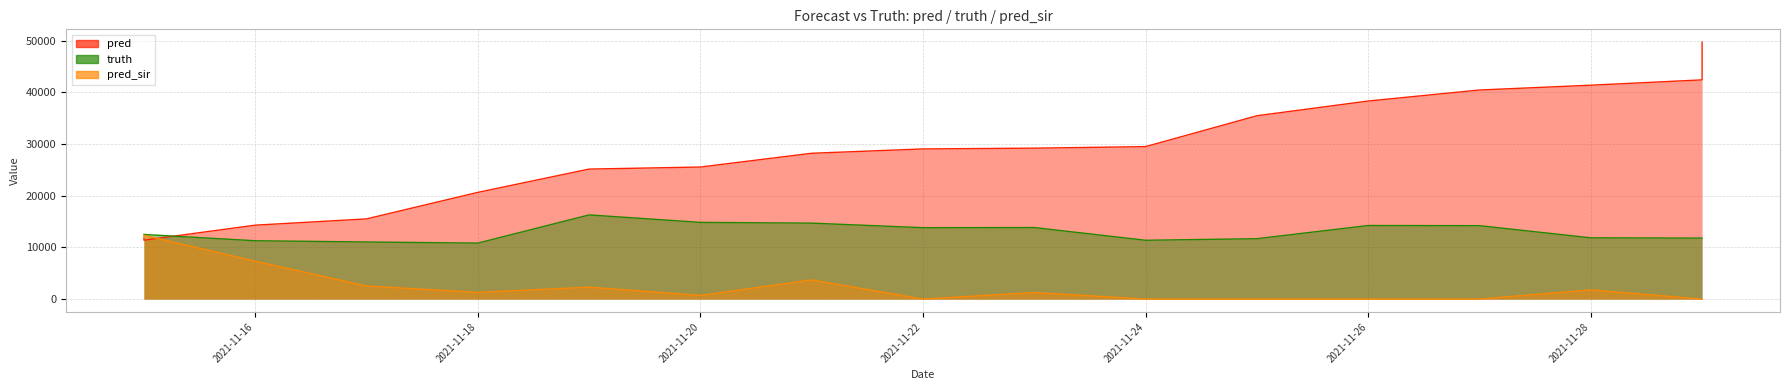

At how many categories does at least one series exceed 24092?

12